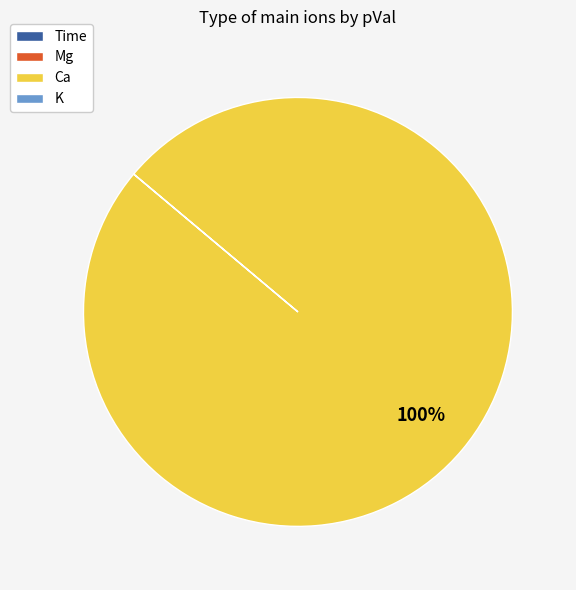

Does any single category account for the majority?

Yes